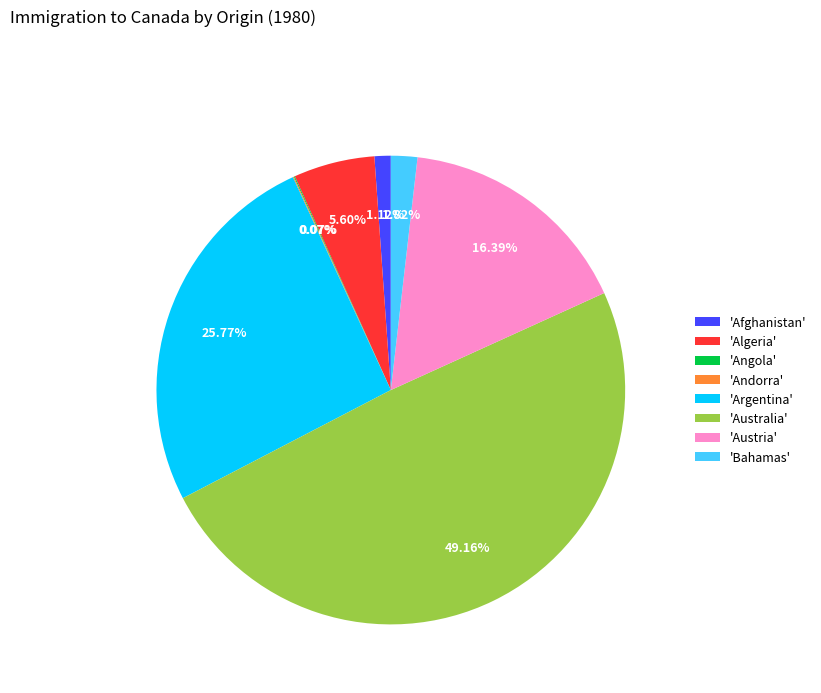

Combined, do 'Argentina' and 'Afghanistan' account for over 50%?

No